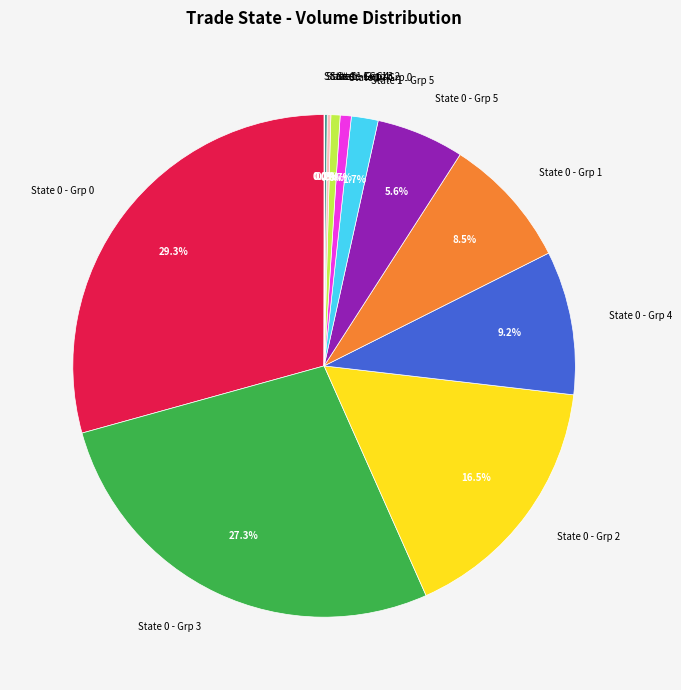

What percentage do State 1 - Grp 5 and State 0 - Grp 3 together represent?

29.1%